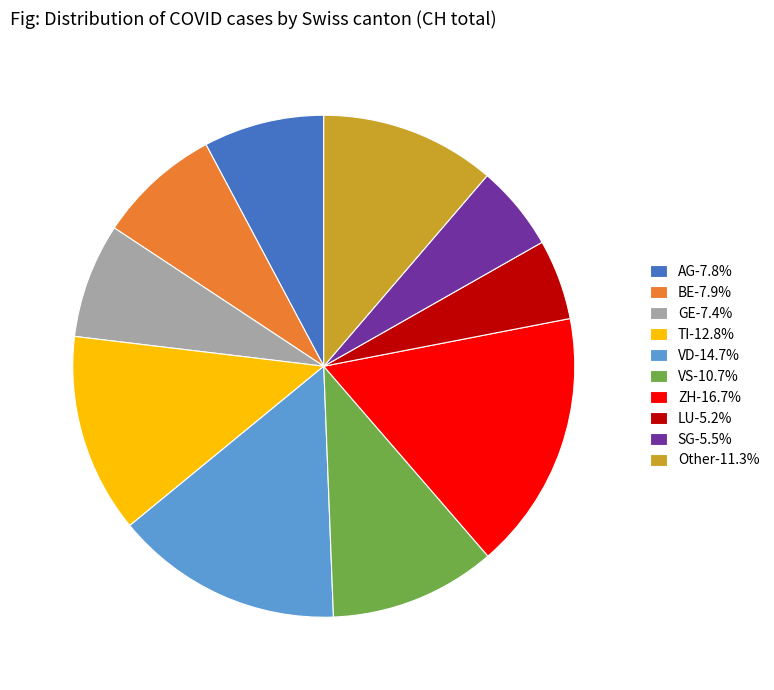

What is the ratio of the value at VS-10.7% to the value at LU-5.2%?

2.1